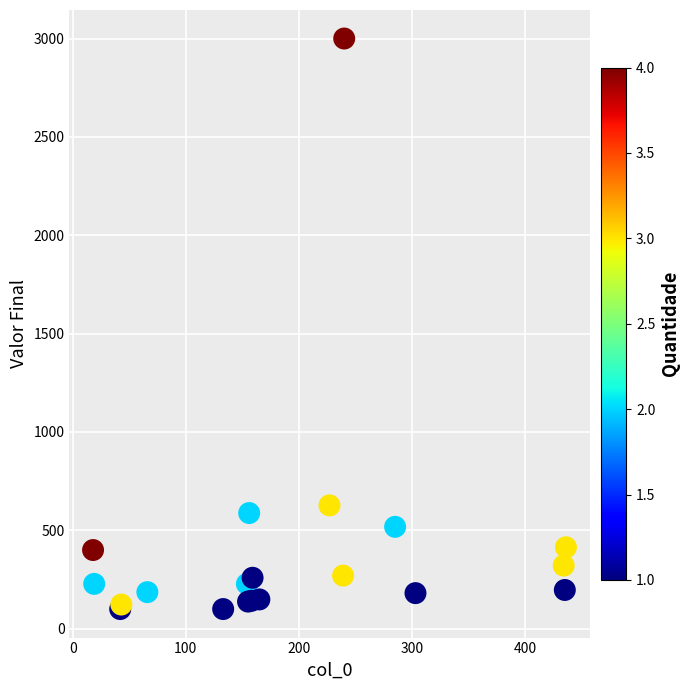

What Y value in the scatter plot is closest to 1550?

627